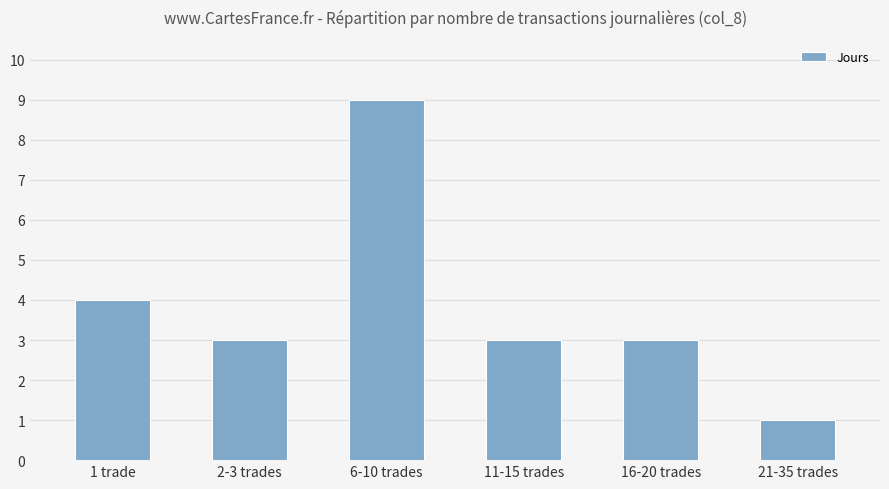

What is the ratio of the value at 16-20 trades to the value at 11-15 trades?

1.0